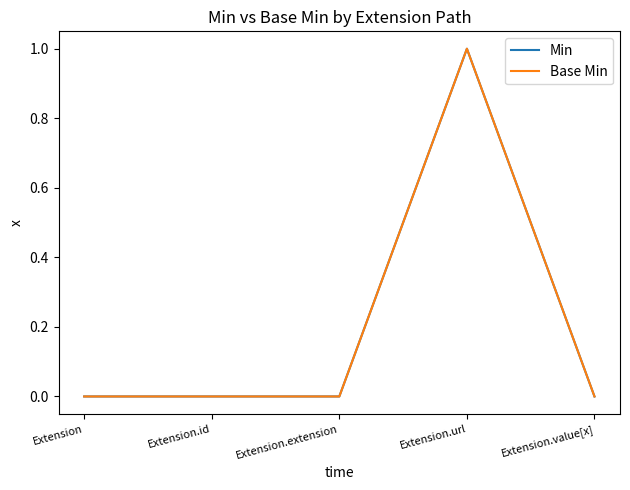

The Min series shows 0 at Extension.extension. True or false?

True